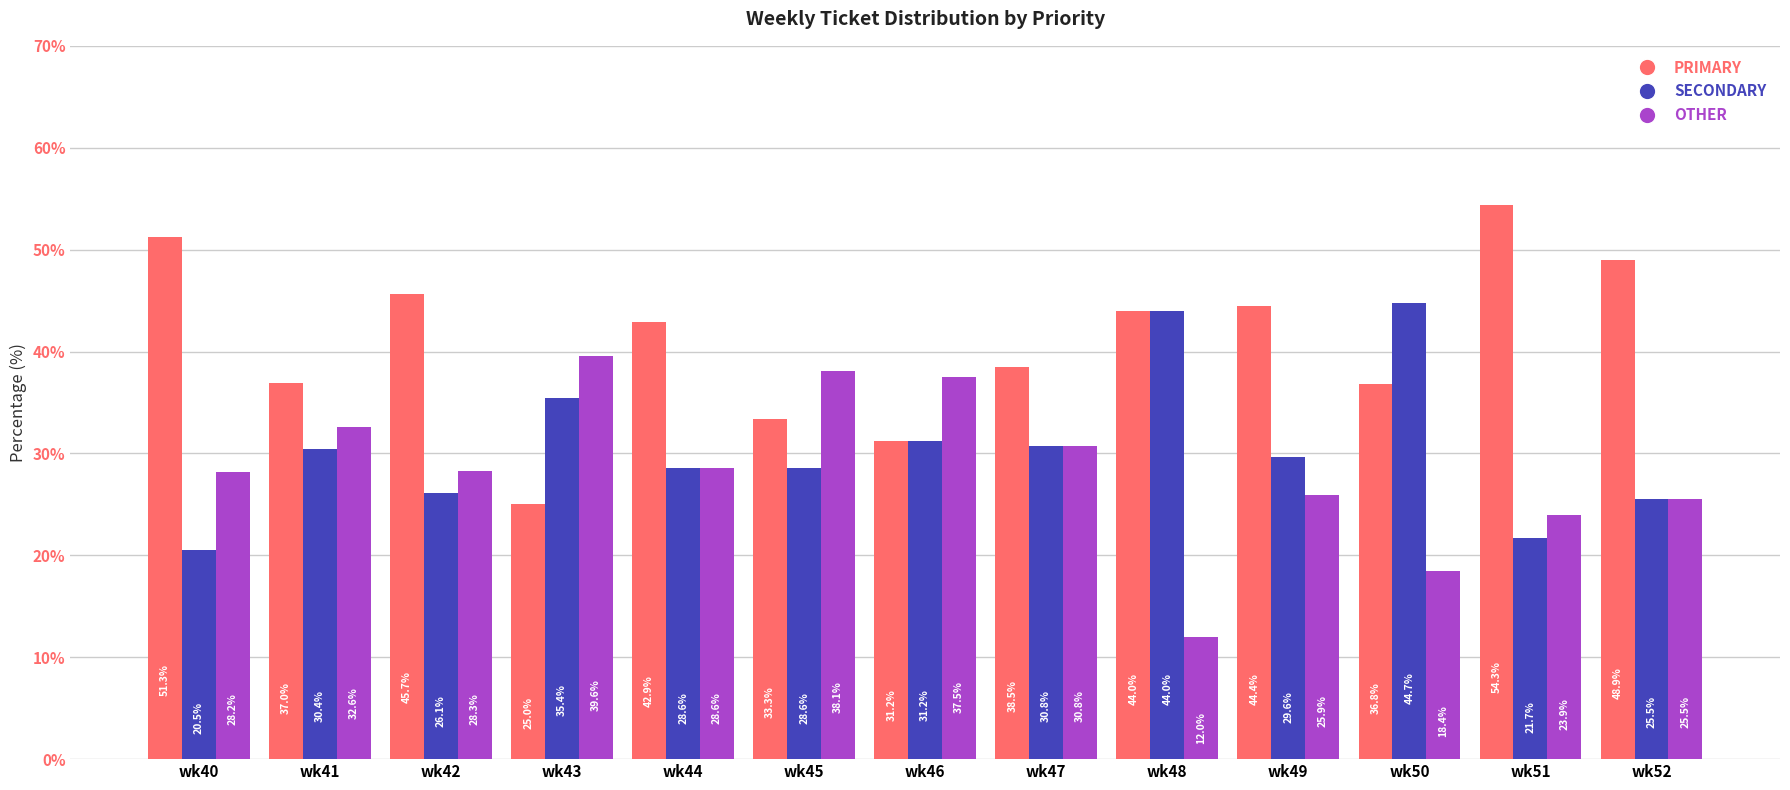

How many bars are there in each group?

3